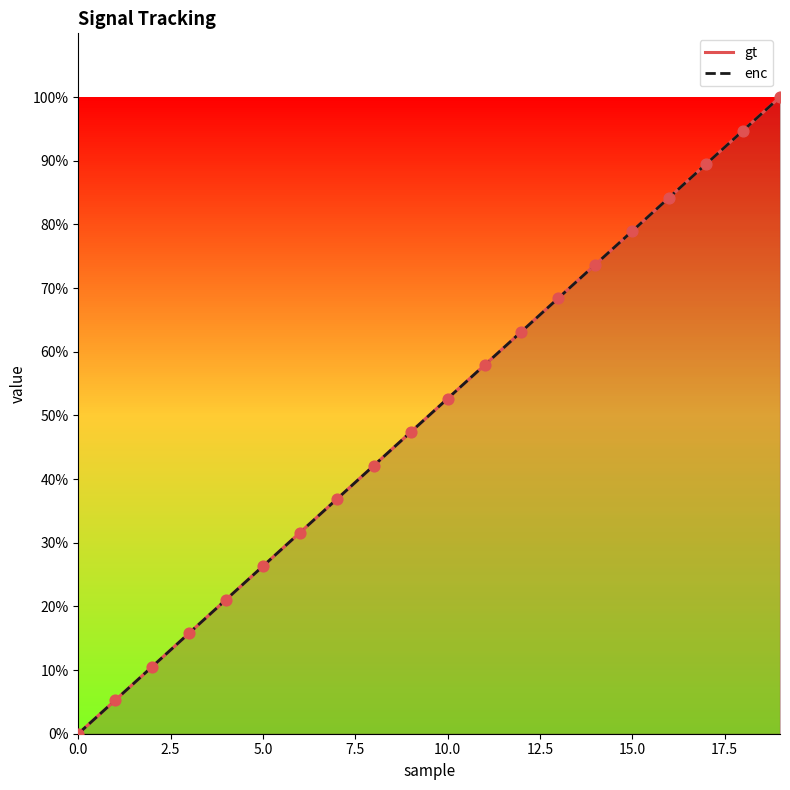

Which series contains the lowest Y value?

gt